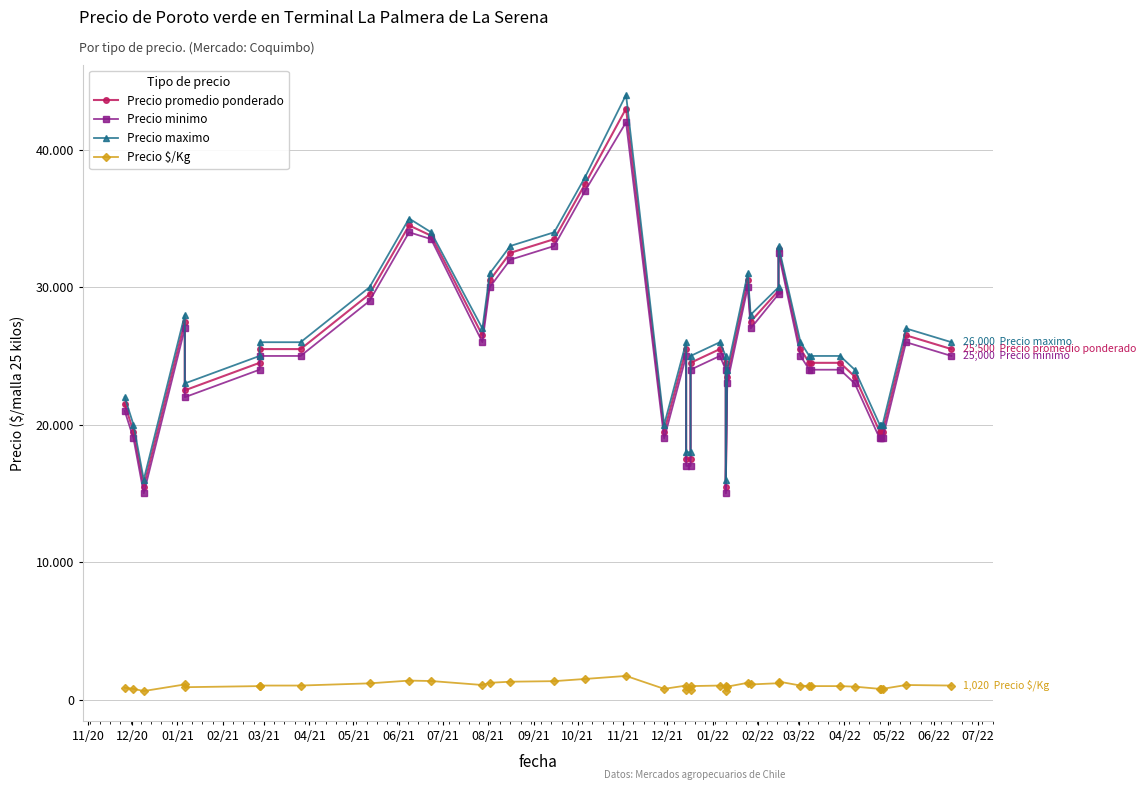

What is the average value of the Precio minimo series?

25262